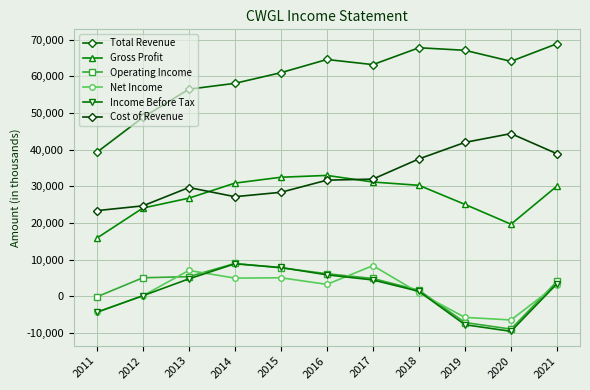

Reading left to right, list all the values displayed in this chart.

Total Revenue: 2011=39300	2012=48800	2013=56500	2014=58100	2015=61000	2016=64600	2017=63200	2018=67800	2019=67100	2020=64100	2021=68900
Gross Profit: 2011=15900	2012=24100	2013=26800	2014=30900	2015=32500	2016=33000	2017=31200	2018=30300	2019=25100	2020=19700	2021=30100
Operating Income: 2011=-100	2012=5100	2013=5400	2014=9000	2015=7800	2016=6200	2017=4900	2018=1700	2019=-7100	2020=-8900	2021=4100
Net Income: 2011=-4300	2012=200	2013=7100	2014=5000	2015=5100	2016=3300	2017=8400	2018=1000	2019=-5700	2020=-6400	2021=3200
Income Before Tax: 2011=-4300	2012=200	2013=4800	2014=8900	2015=7900	2016=5900	2017=4500	2018=1400	2019=-7700	2020=-9500	2021=3500
Cost of Revenue: 2011=23400	2012=24700	2013=29700	2014=27200	2015=28400	2016=31700	2017=32000	2018=37500	2019=42000	2020=44400	2021=38900